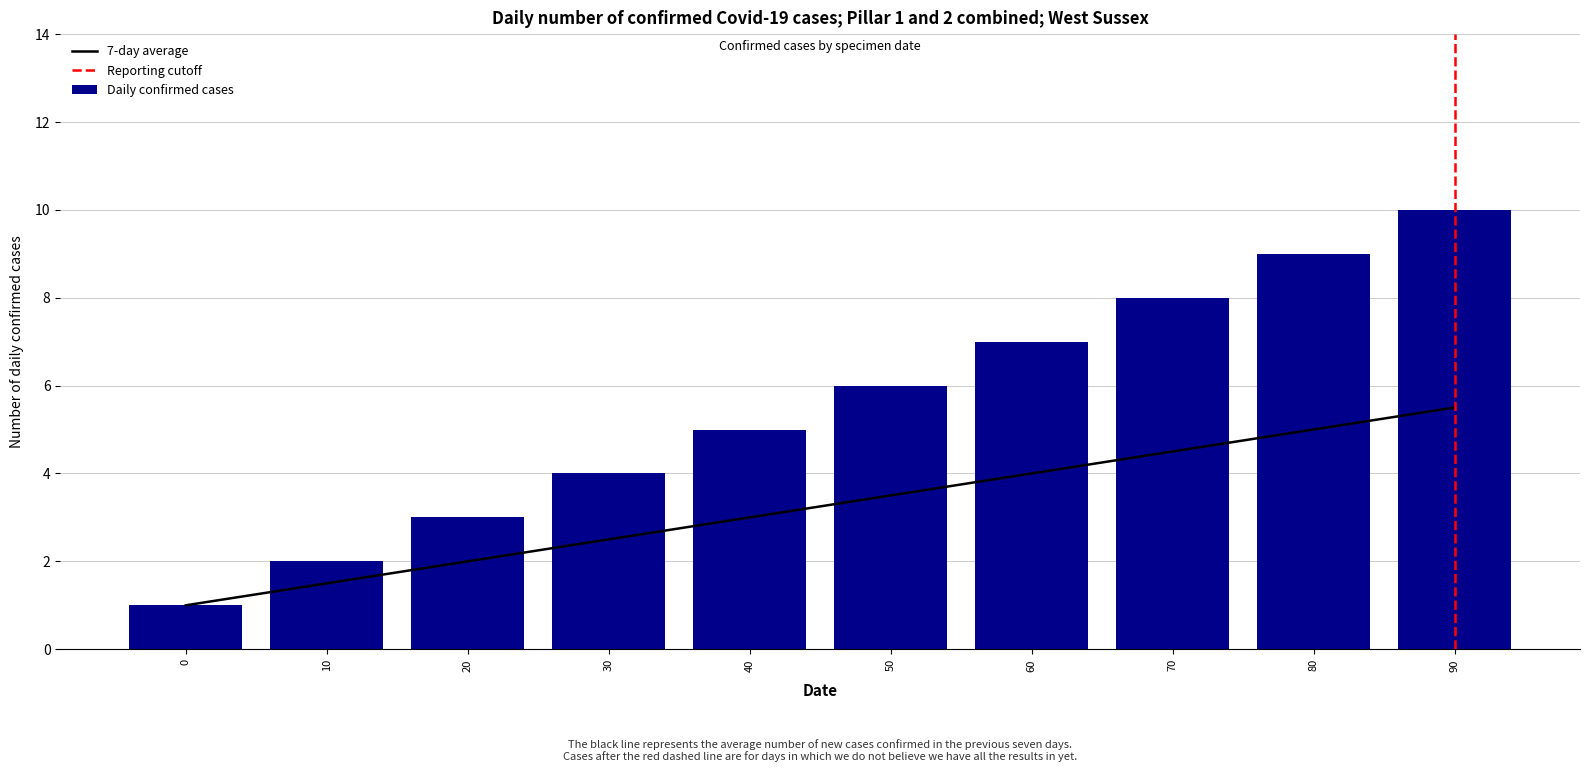

How many data points in Daily confirmed cases are less than 6?

5